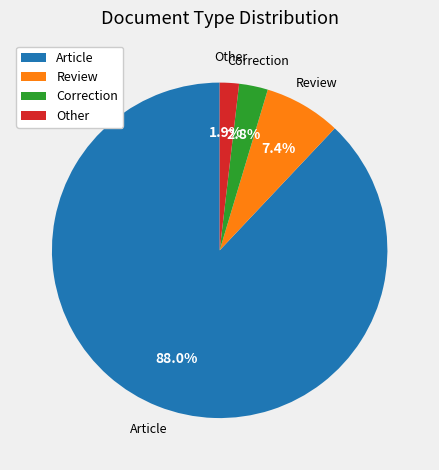

Which category has the biggest portion of the pie?

Article